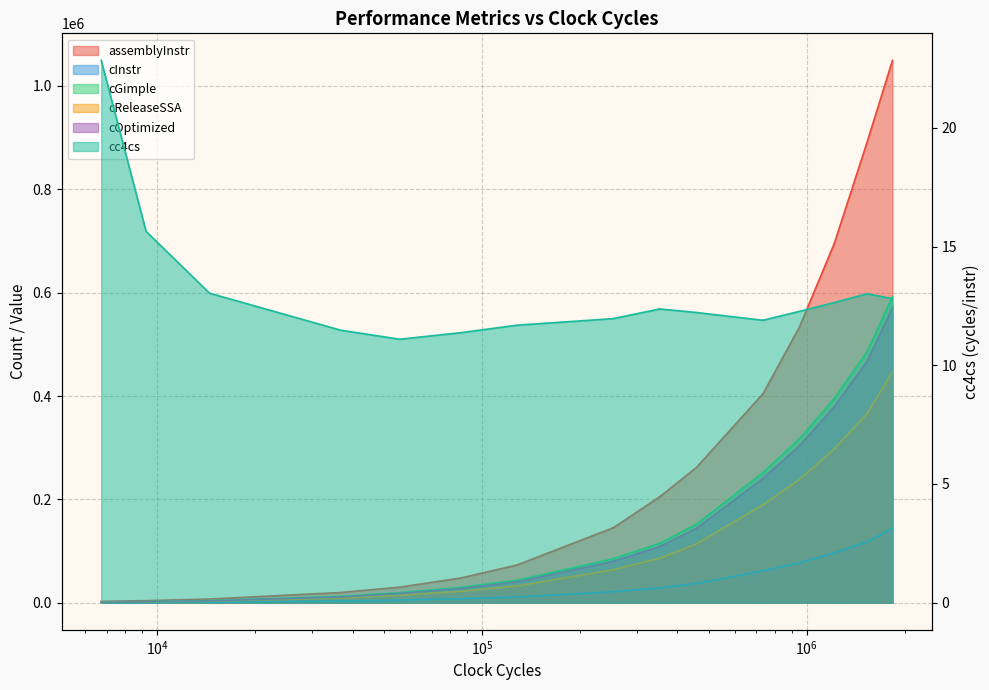

In cOptimized, how many points are lower than both neighbors (excluding endpoints)?

4